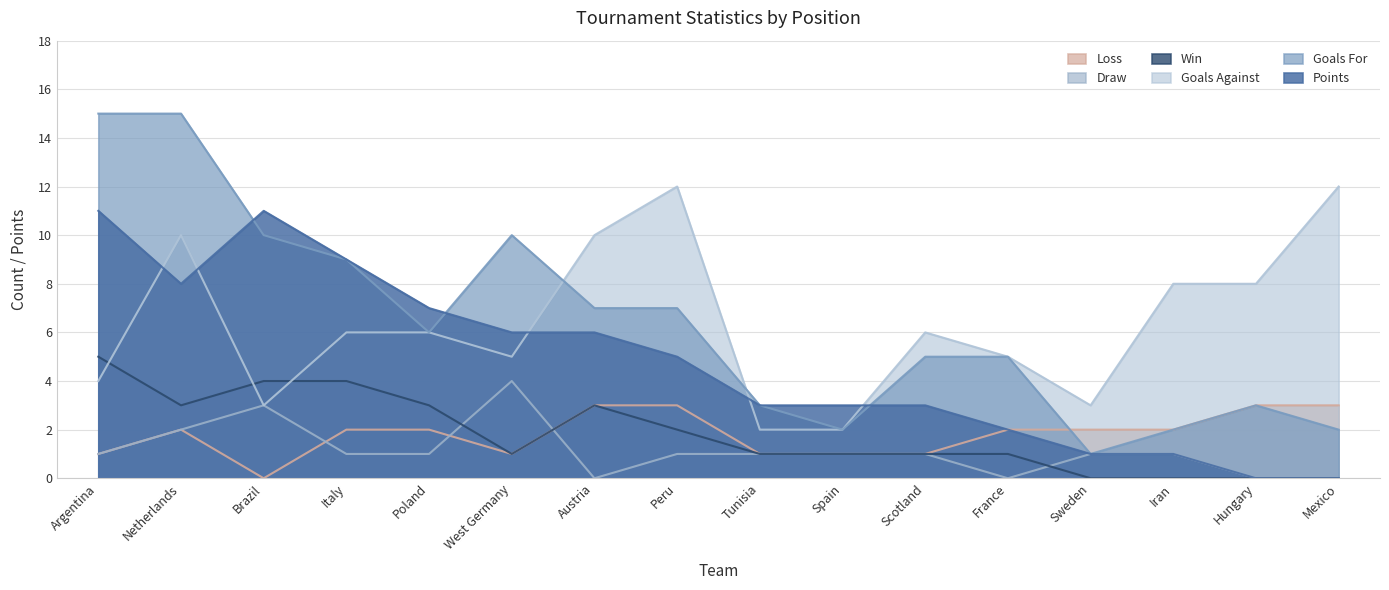

True or false: Draw and Goals Against cross at least once.

False